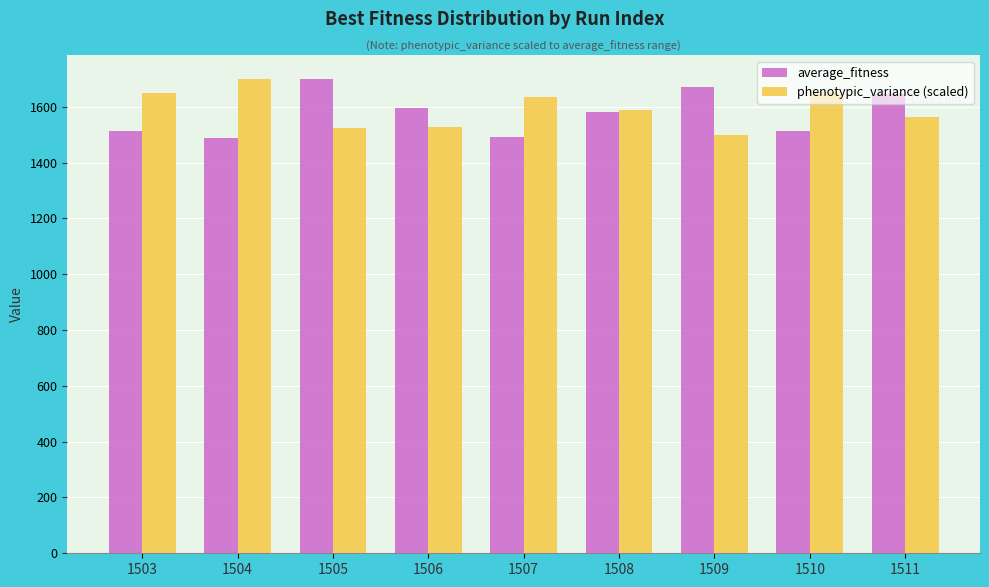

What value does the phenotypic_variance (scaled) series have at 1505?

1522.1